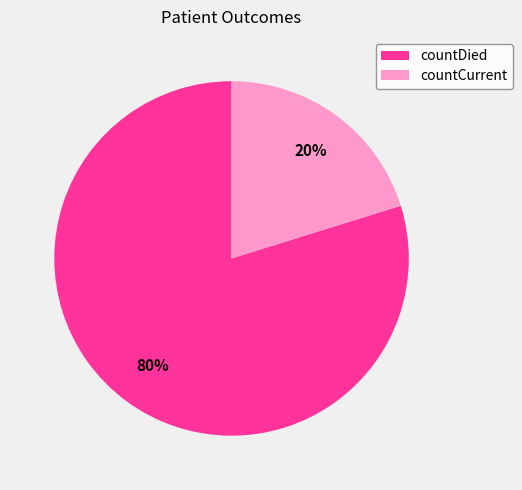

To the nearest percent, what is the combined percentage of countCurrent and countDied?

100%